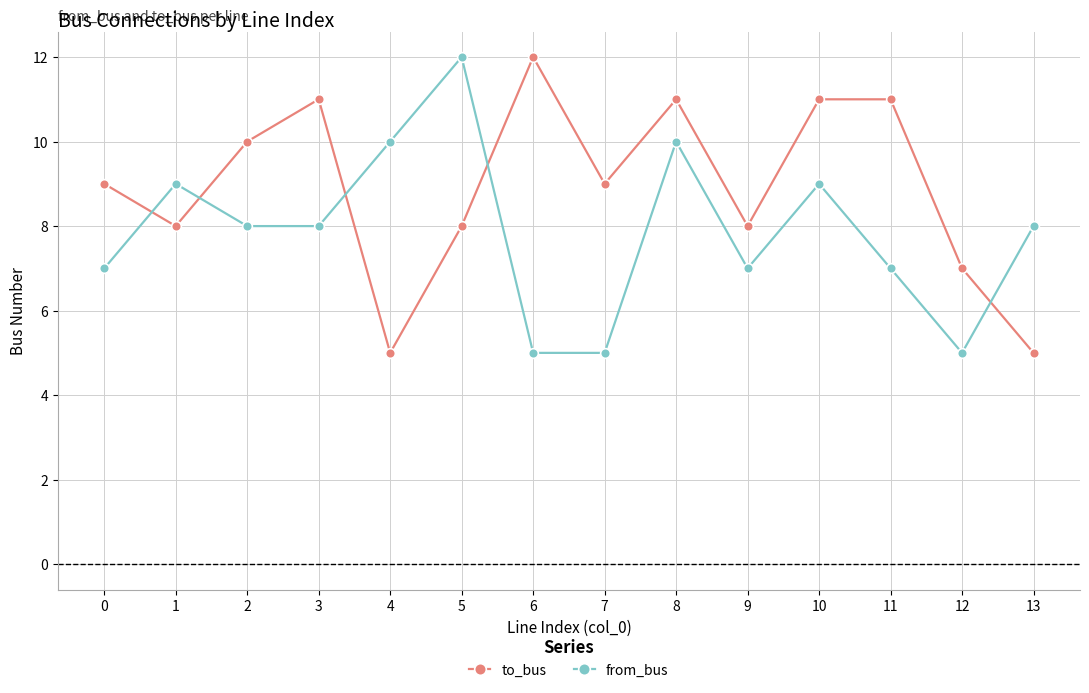

Which category has the highest value in the from_bus series?

5